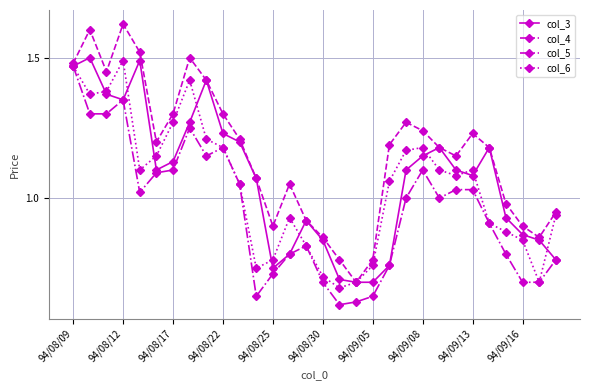

Which series has the largest total across all categories?

col_4